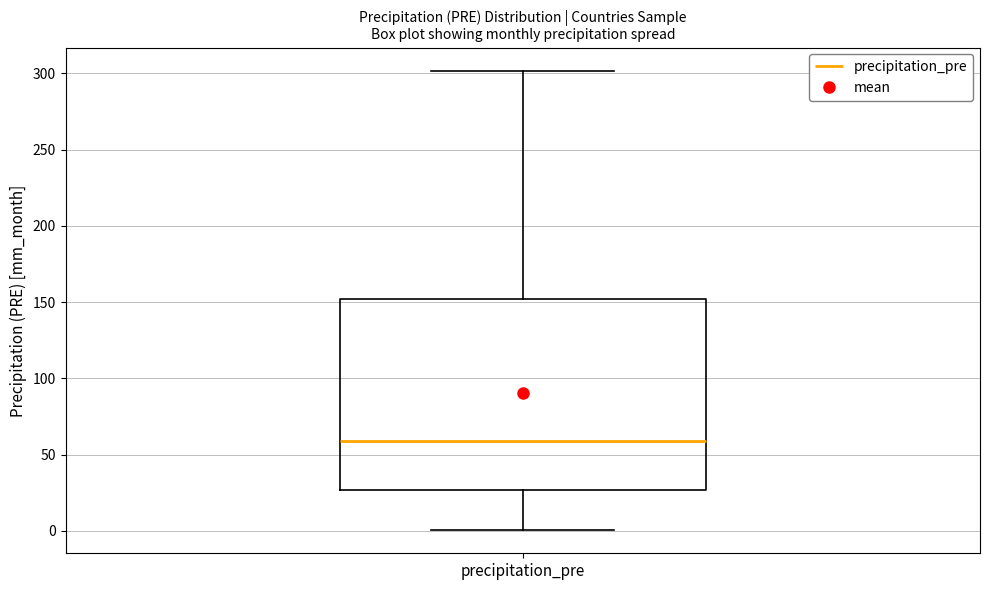

Where does the median line of the box for precipitation_pre sit on the y-axis? The values are not printed on the chart, so give them approximately, as read against the axis.

60